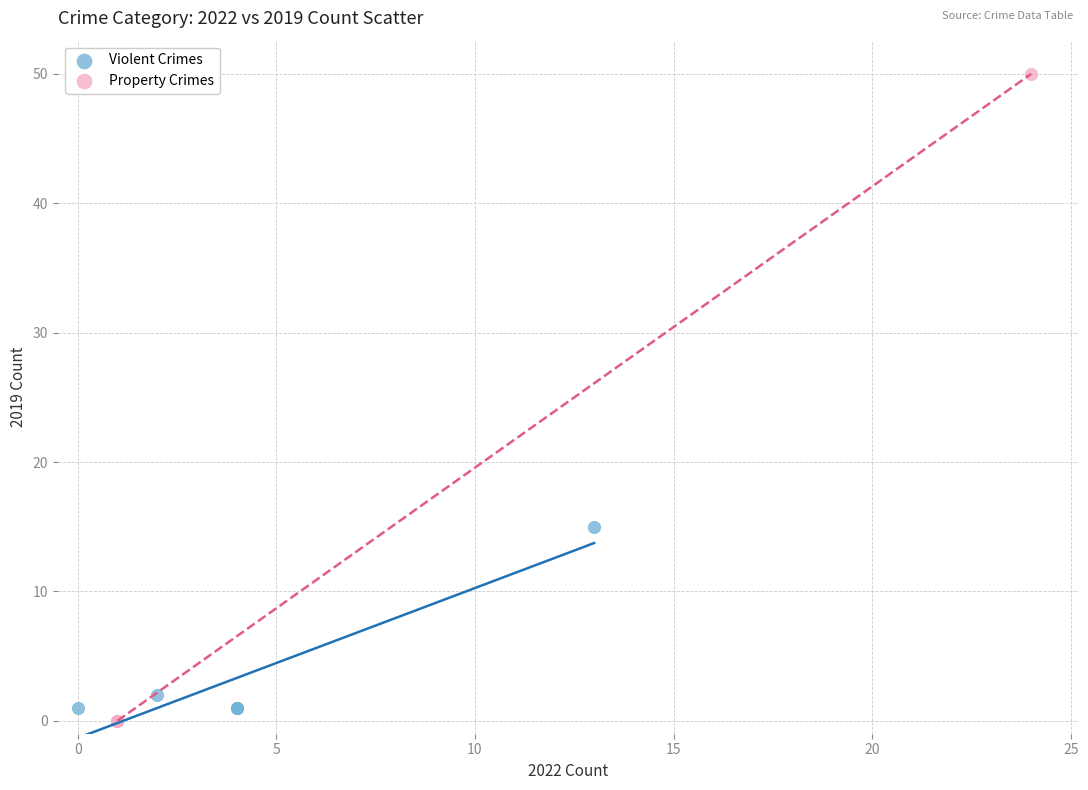

Which series contains the highest Y value?

Property Crimes